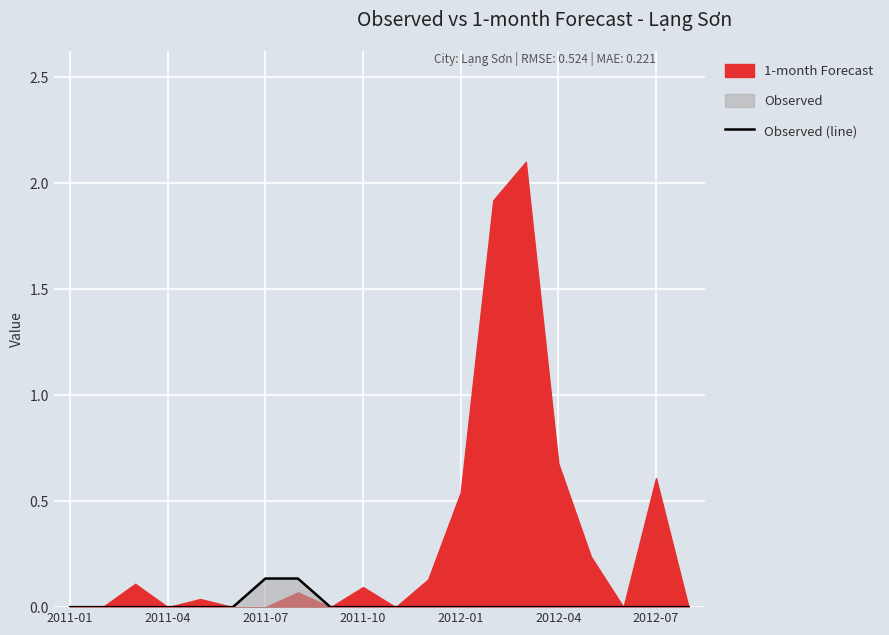

What position from the left is 13?

14